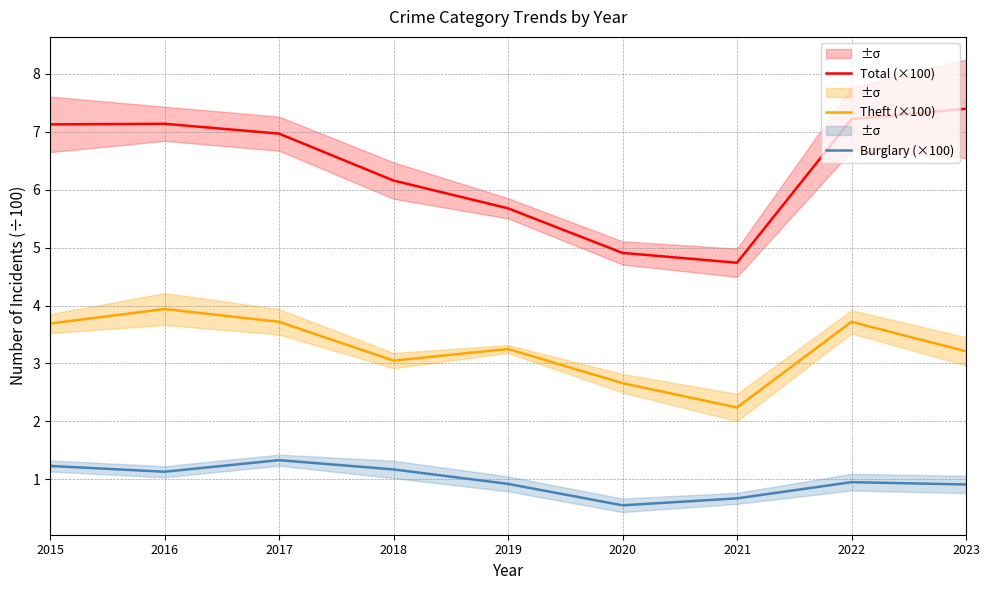

The value of Total (×100) at 2016 is 12.6. True or false?

False